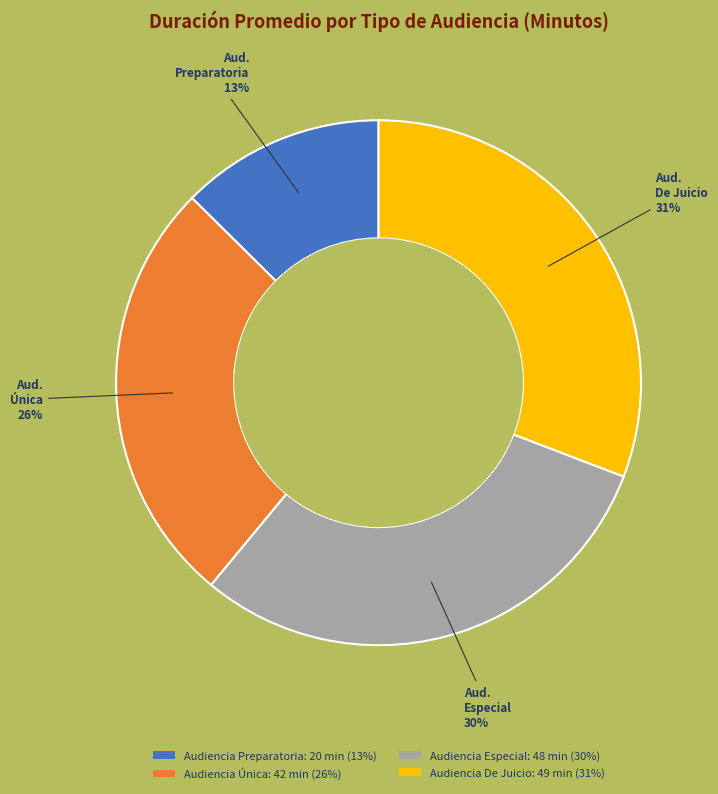

The Audiencia Preparatoria slice represents 1% of the pie. True or false?

False